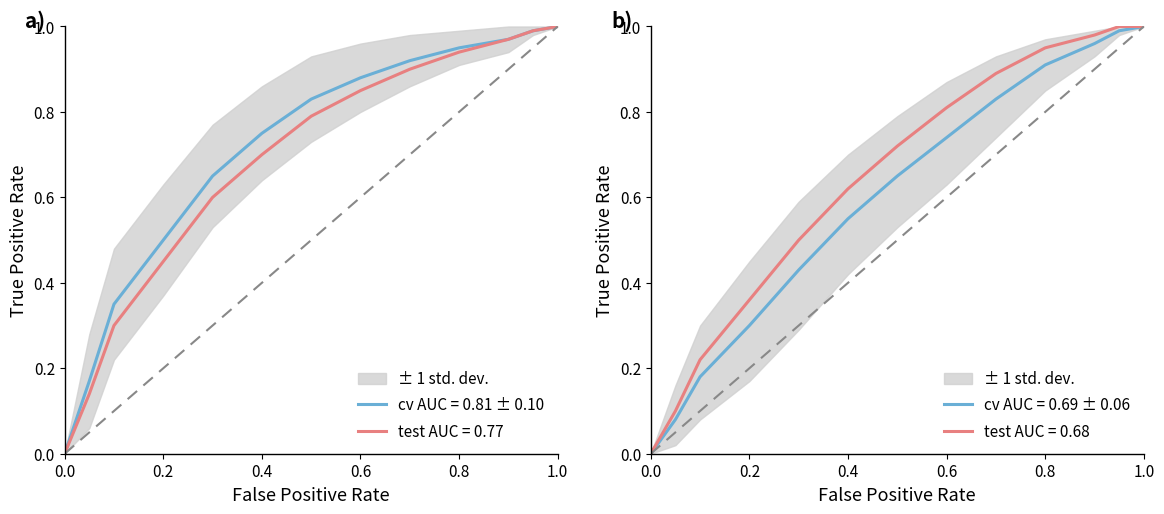

The value of test AUC = 0.77 at 1.0 is 0.6. True or false?

False